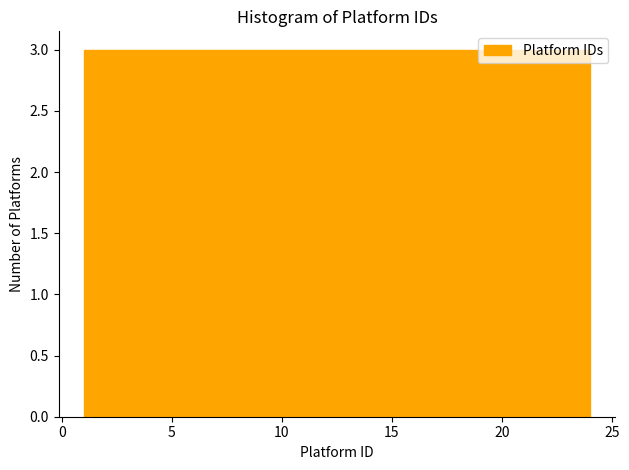

Reading left to right, list every bar in this chart as the range it spans on the x-axis followed by its height. Neither the bar edges nor the heights are printed on the chart, so give them approximately, as read against the axes.

1.0 to 4.0: 3
4.0 to 7.0: 3
7.0 to 9.5: 3
9.5 to 12.5: 3
12.5 to 15.5: 3
15.5 to 18.5: 3
18.5 to 21.0: 3
21.0 to 24.0: 3